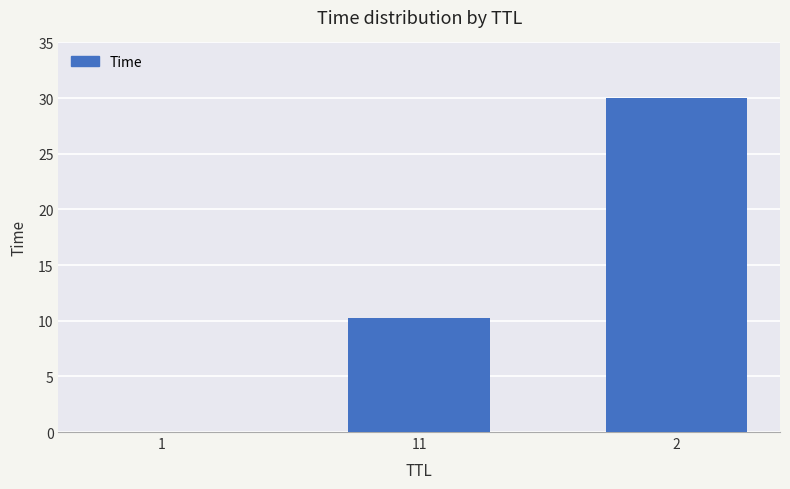

At which label does the data first exceed 10?

11